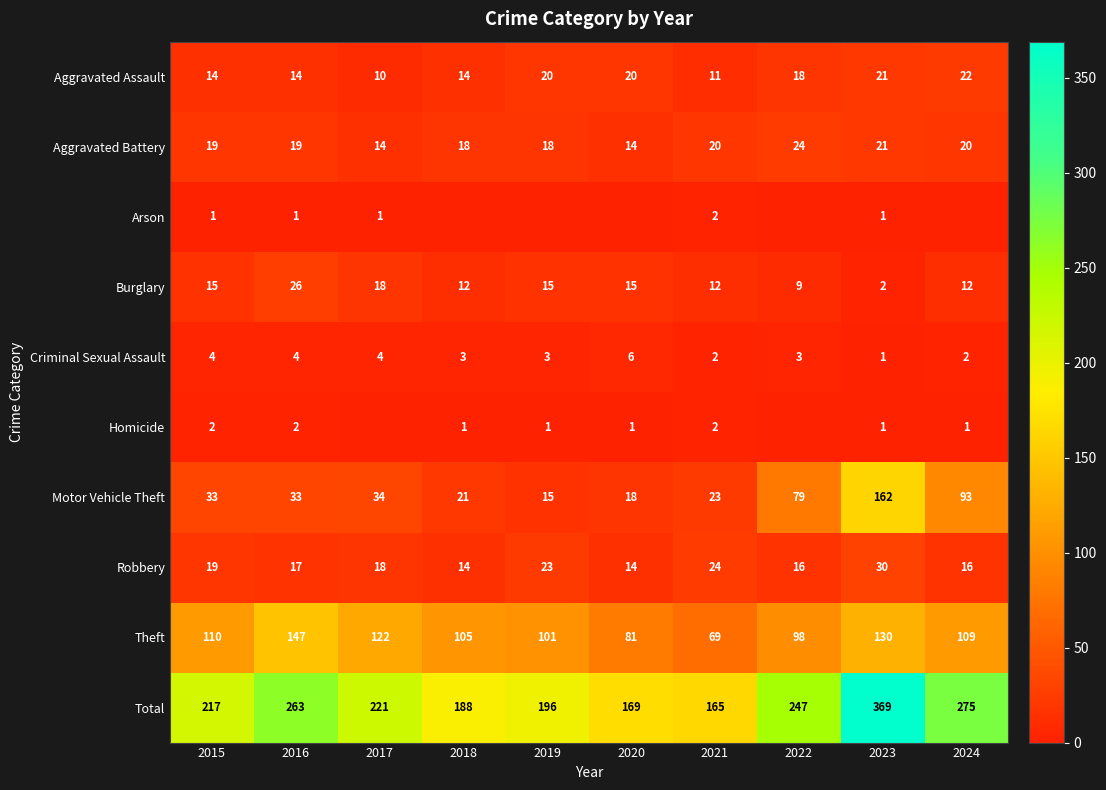

Which category has the highest value in the Motor Vehicle Theft series?

2023